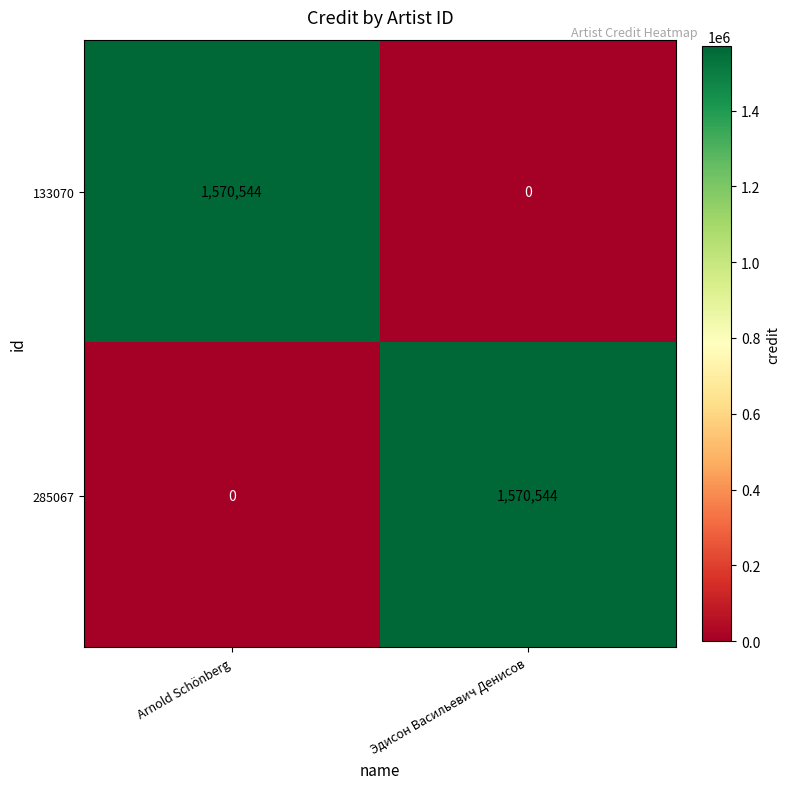

At which label does 285067 reach its peak?

Эдисон Васильевич Денисов